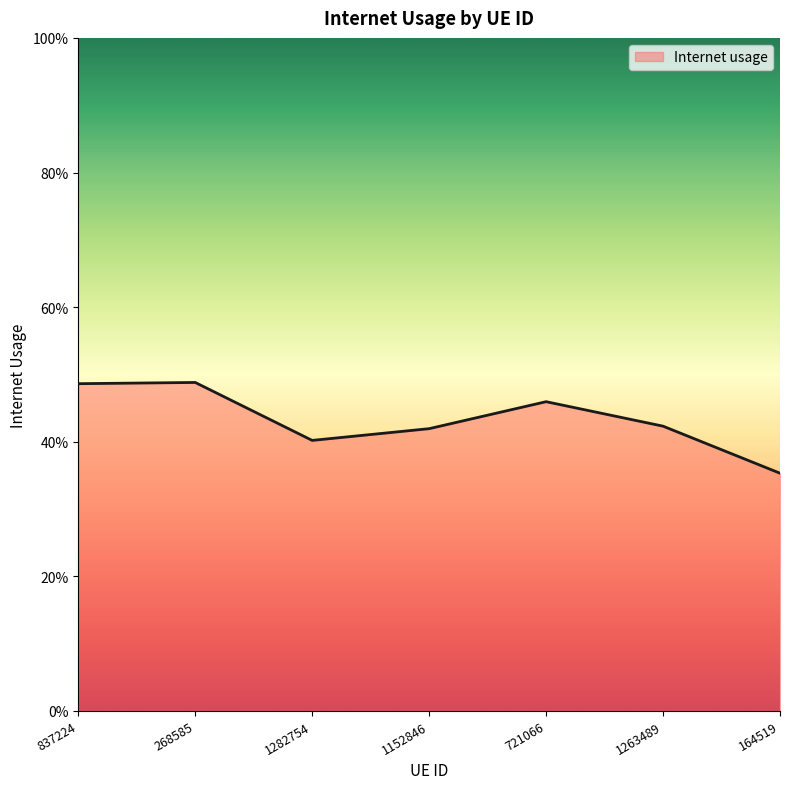

Rank the categories by value from highest to lowest.

268585, 837224, 721066, 1263489, 1152846, 1282754, 164519